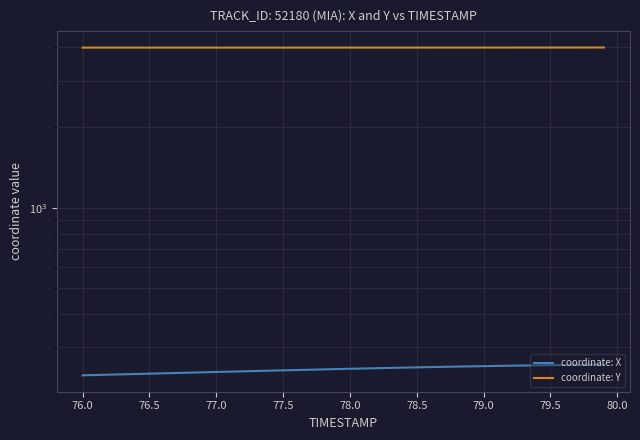

Reading right to left, what are all the values shown in this chart?

coordinate: X: 258.5	258.2	257.9	257.5	257.2	256.8	256.4	255.9	255.5	255.0	254.5	254.0	253.5	252.9	252.3	251.8	251.1	250.5	249.9	249.2	248.6	247.9	247.3	246.6	245.9	245.2	244.6	243.9	243.2	242.5	241.7	241.0	240.3	239.7	239.0	238.3	237.6	236.9	236.3	235.6
coordinate: Y: 3988.4	3988.0	3987.7	3987.4	3987.1	3986.8	3986.6	3986.4	3986.2	3986.1	3985.9	3985.8	3985.7	3985.6	3985.5	3985.4	3985.3	3985.3	3985.2	3985.1	3985.1	3985.1	3985.0	3985.0	3985.0	3985.0	3985.0	3985.0	3984.9	3984.9	3984.9	3984.9	3984.9	3984.9	3984.9	3984.9	3984.9	3984.8	3984.8	3984.8